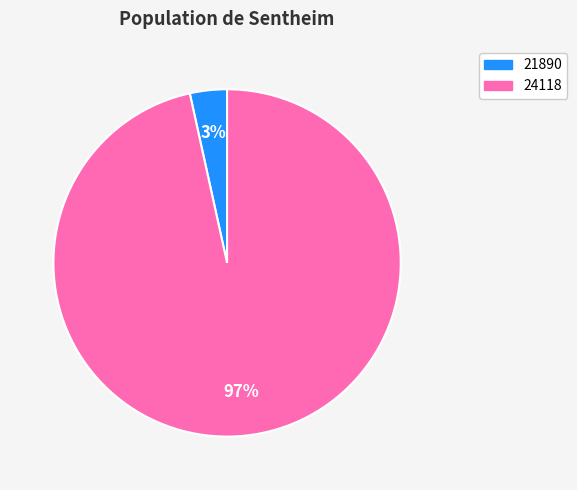

To the nearest percent, what is the average slice percentage?

50%